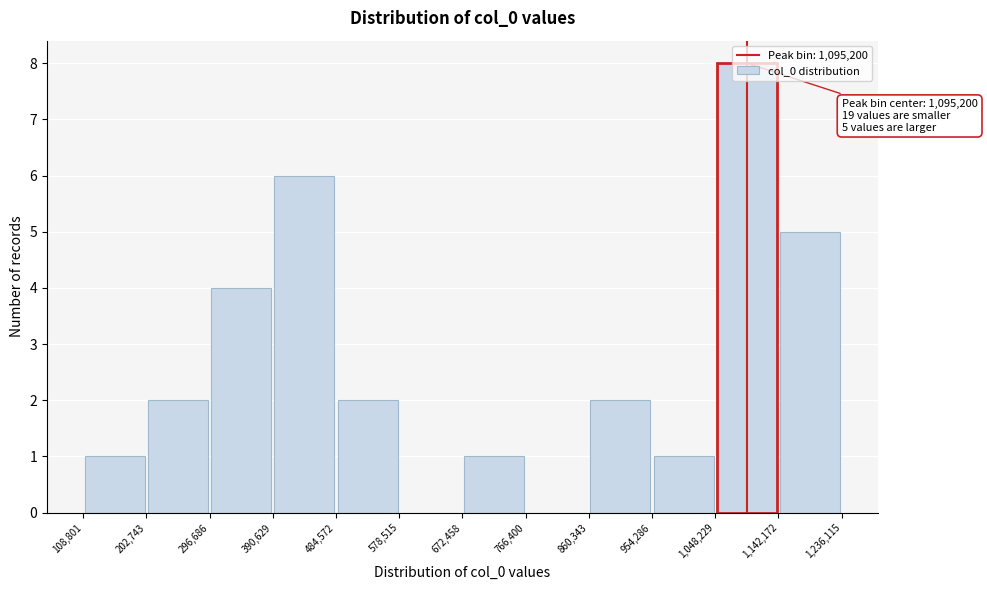

Over which range of the x-axis is the bar tallest?

1,048,229 to 1,142,172